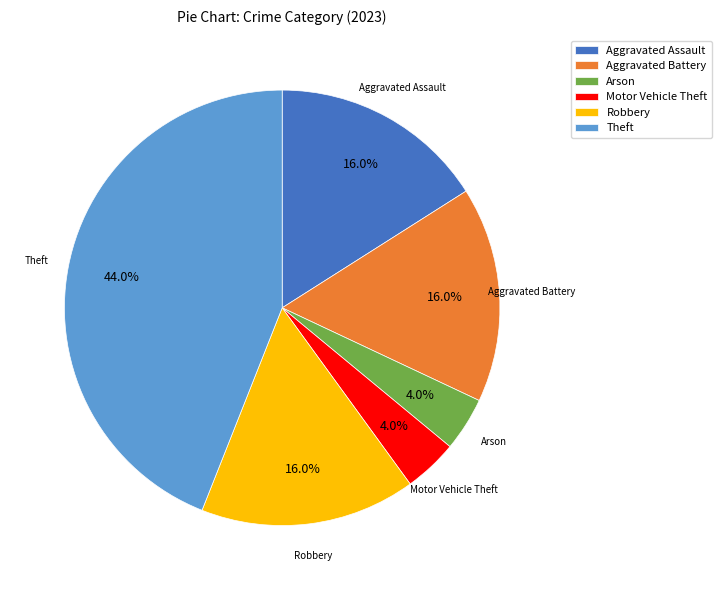

Do Arson and Robbery together represent more than half of the pie?

No